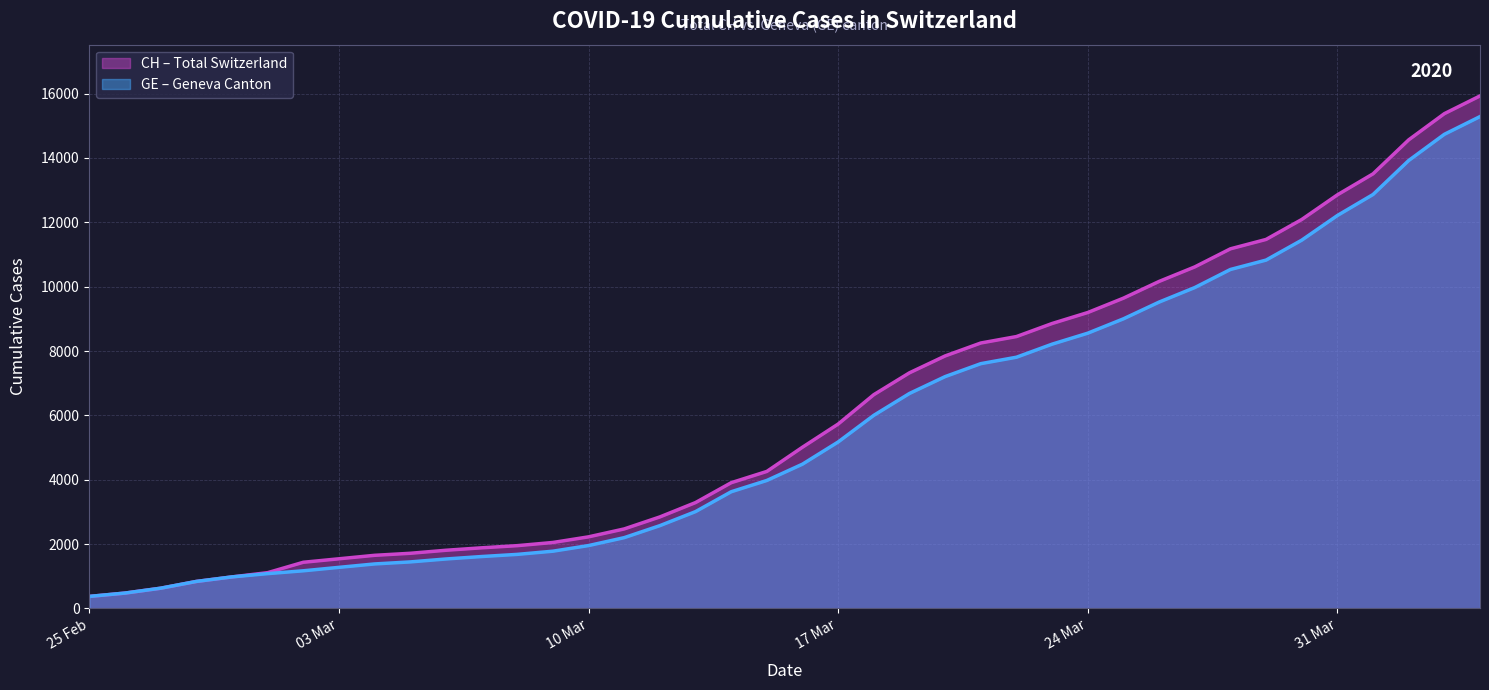

Which series has the largest total across all categories?

CH (line)